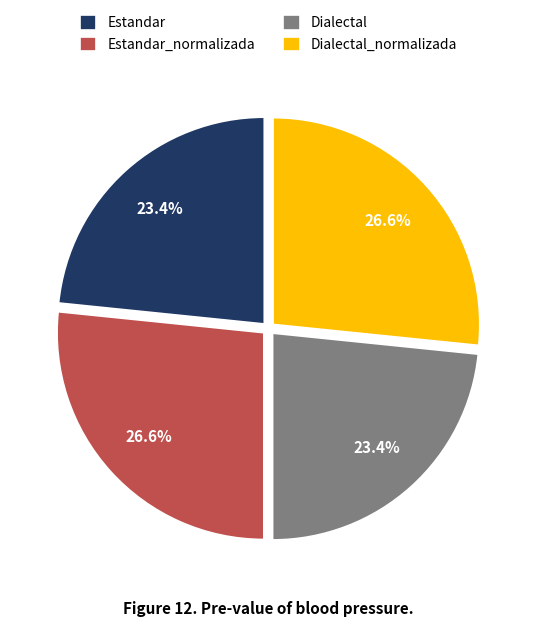

The Estandar slice represents 23% of the pie. True or false?

True